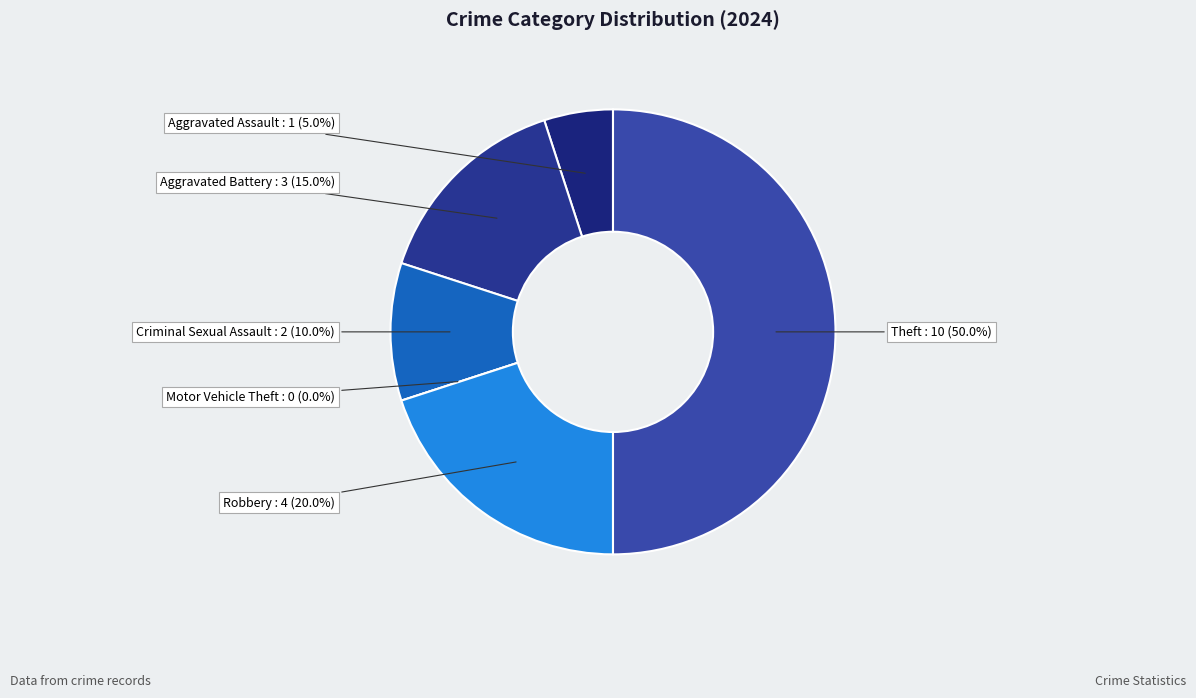

Is it true that Motor Vehicle Theft is 1% of the pie?

False